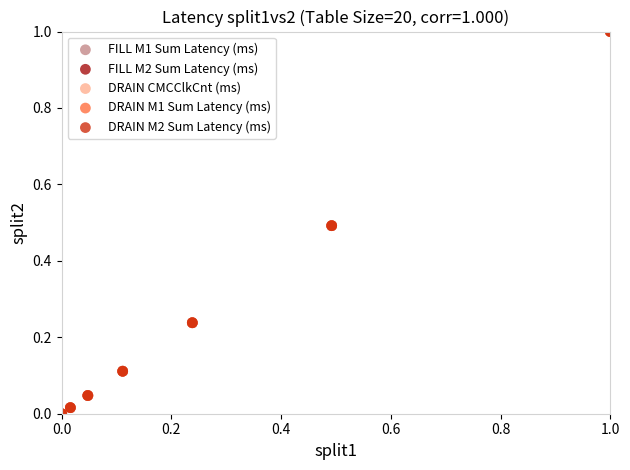

What are all the series names shown in the legend?

FILL M1 Sum Latency (ms), FILL M2 Sum Latency (ms), DRAIN CMCClkCnt (ms), DRAIN M1 Sum Latency (ms), DRAIN M2 Sum Latency (ms)